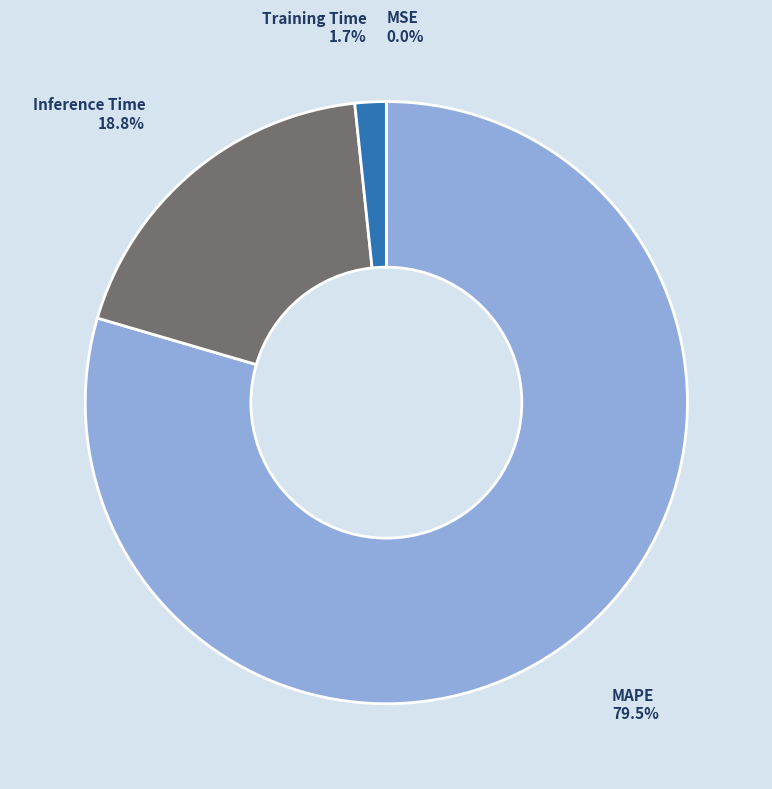

To the nearest percent, what portion does Inference Time represent?

19%